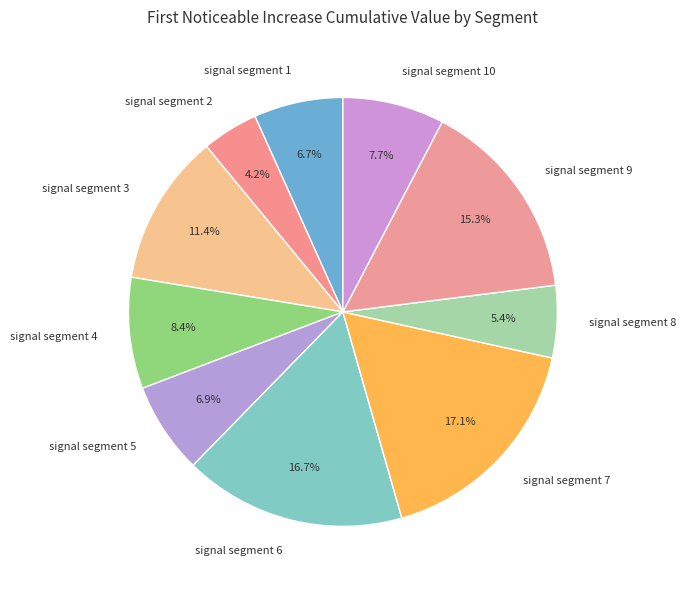

What percentage is the signal segment 4 slice, to the nearest percent?

8%